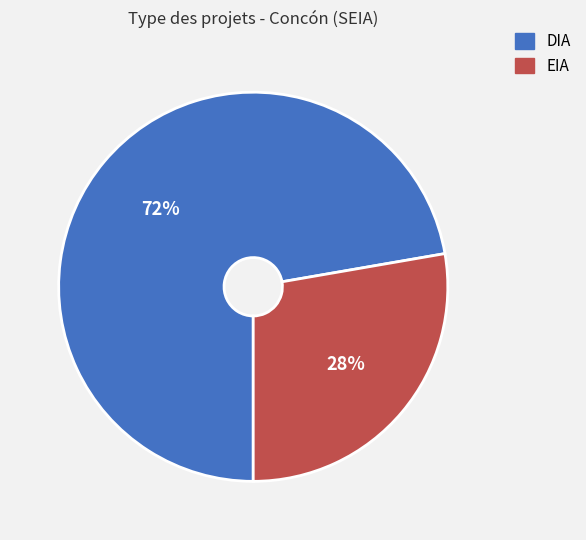

Combined, do DIA and EIA account for over 50%?

Yes